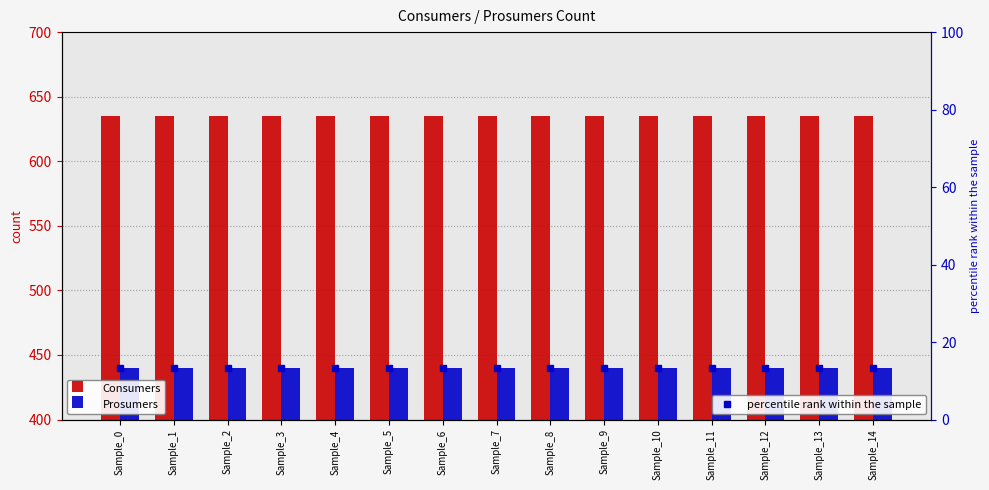

What is the total value across all series at Sample_14?

1075